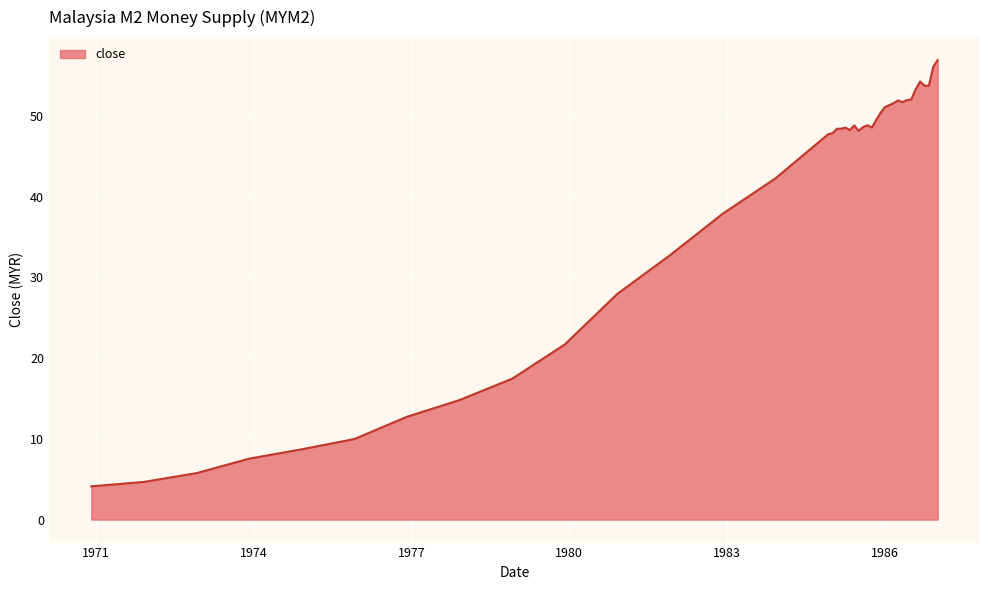

What is the smallest value displayed?

4.1